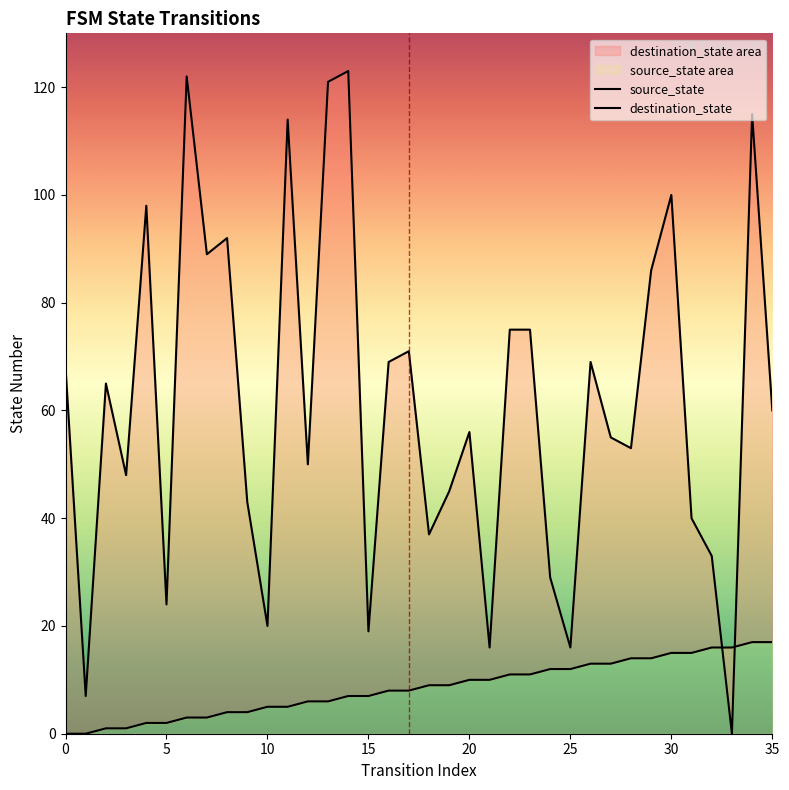

How many lines are shown in the chart?

2